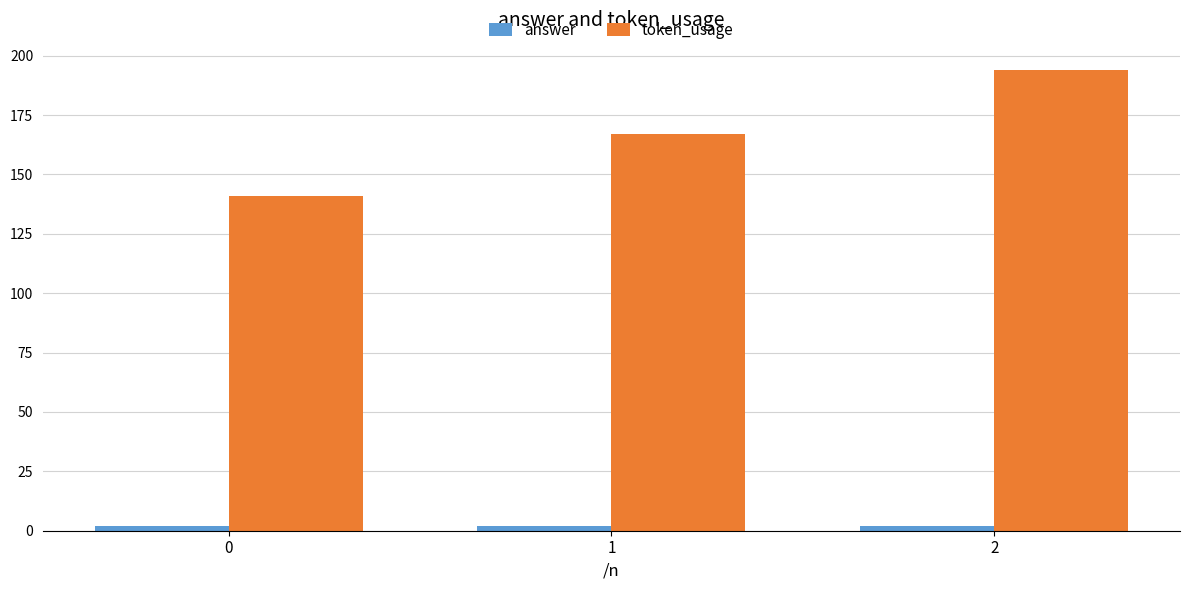

Which series has the largest total across all categories?

token_usage